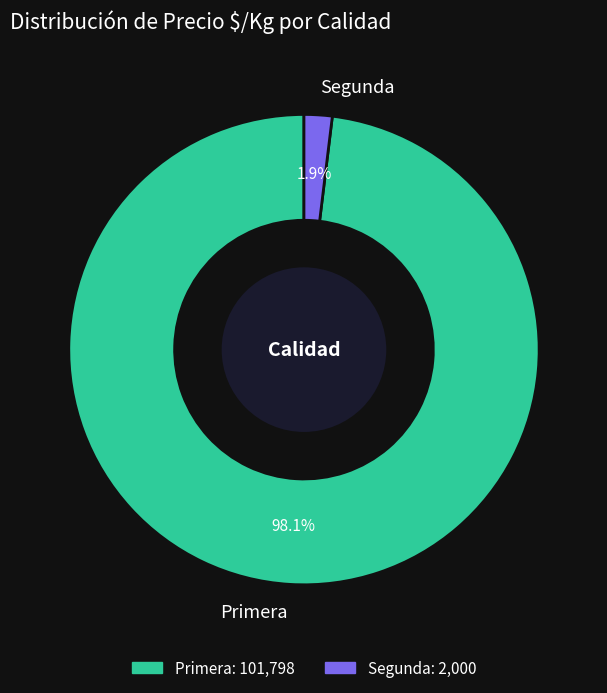

True or false: Segunda accounts for 27% of the total.

False